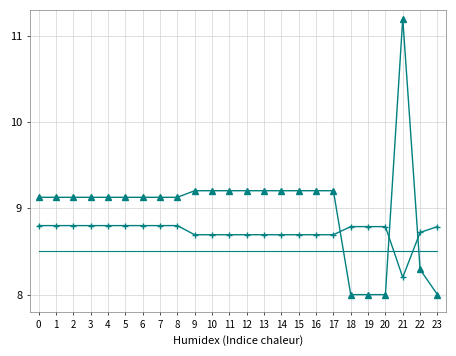

What is the total value across all series at 12?

26.4